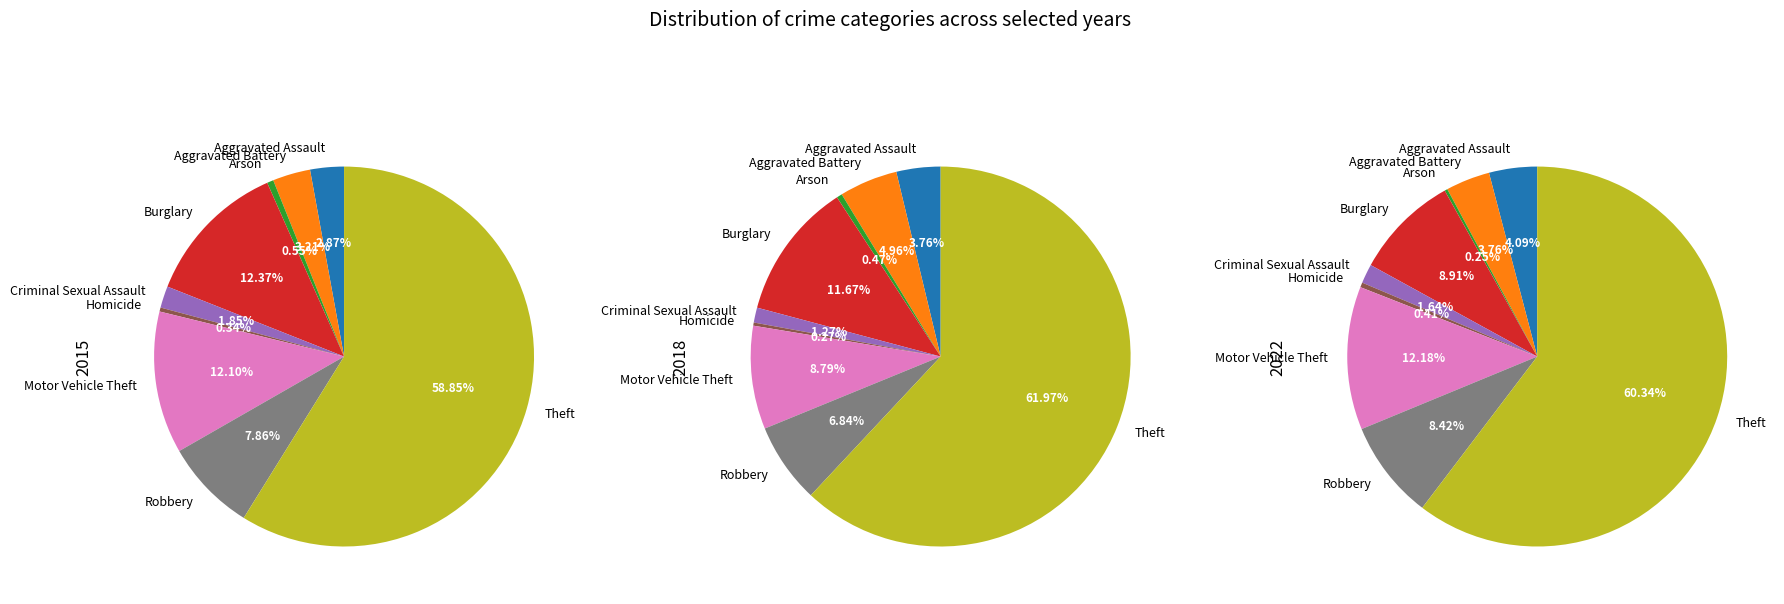

Which slice is the largest?

Theft